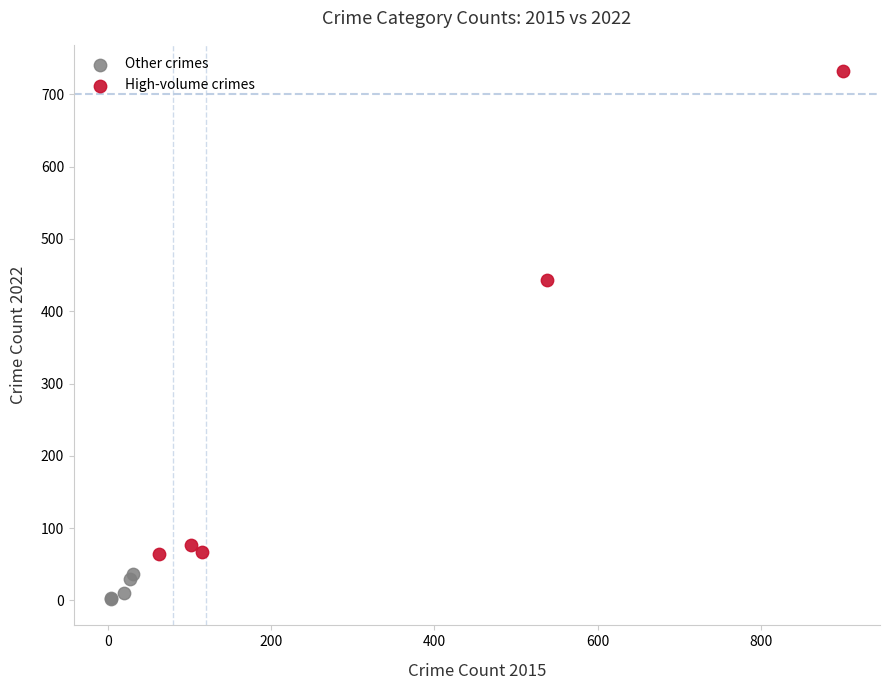

Which series contains the highest Y value?

High-volume crimes